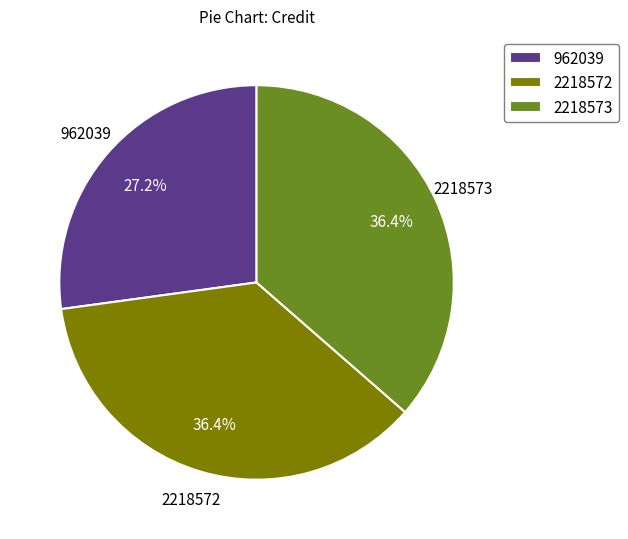

Does 962039 represent more than half of the total?

No